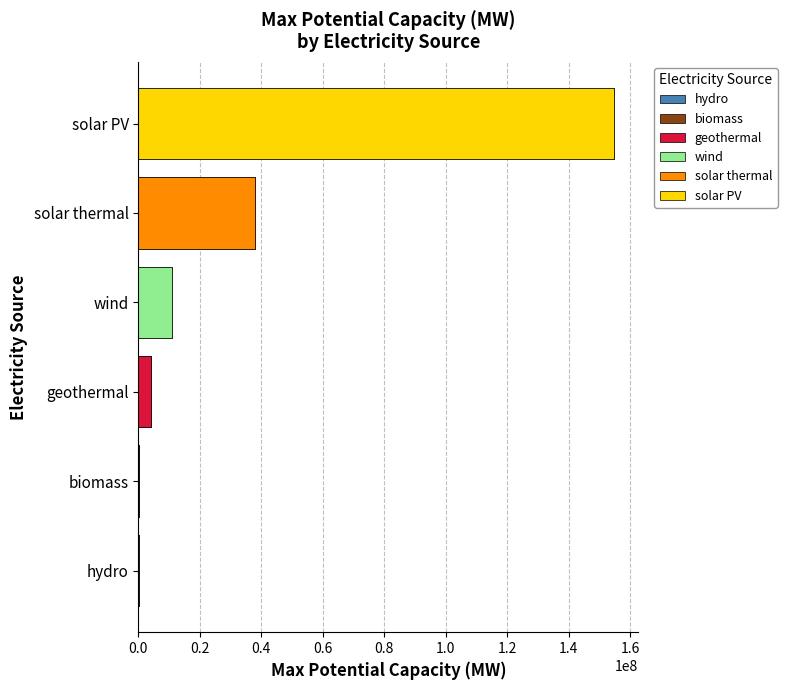

True or false: the data shows 16443414 at 0.6.

False